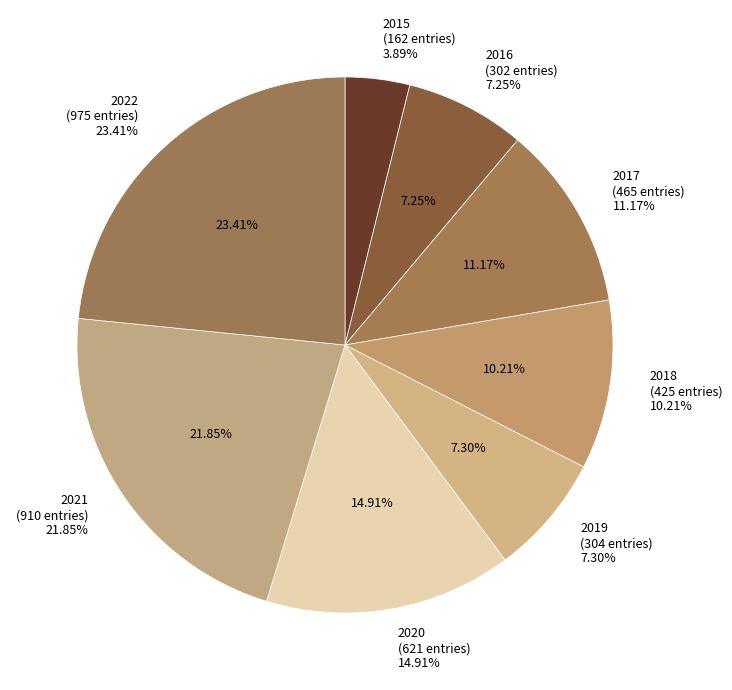

Which category has the biggest portion of the pie?

2022